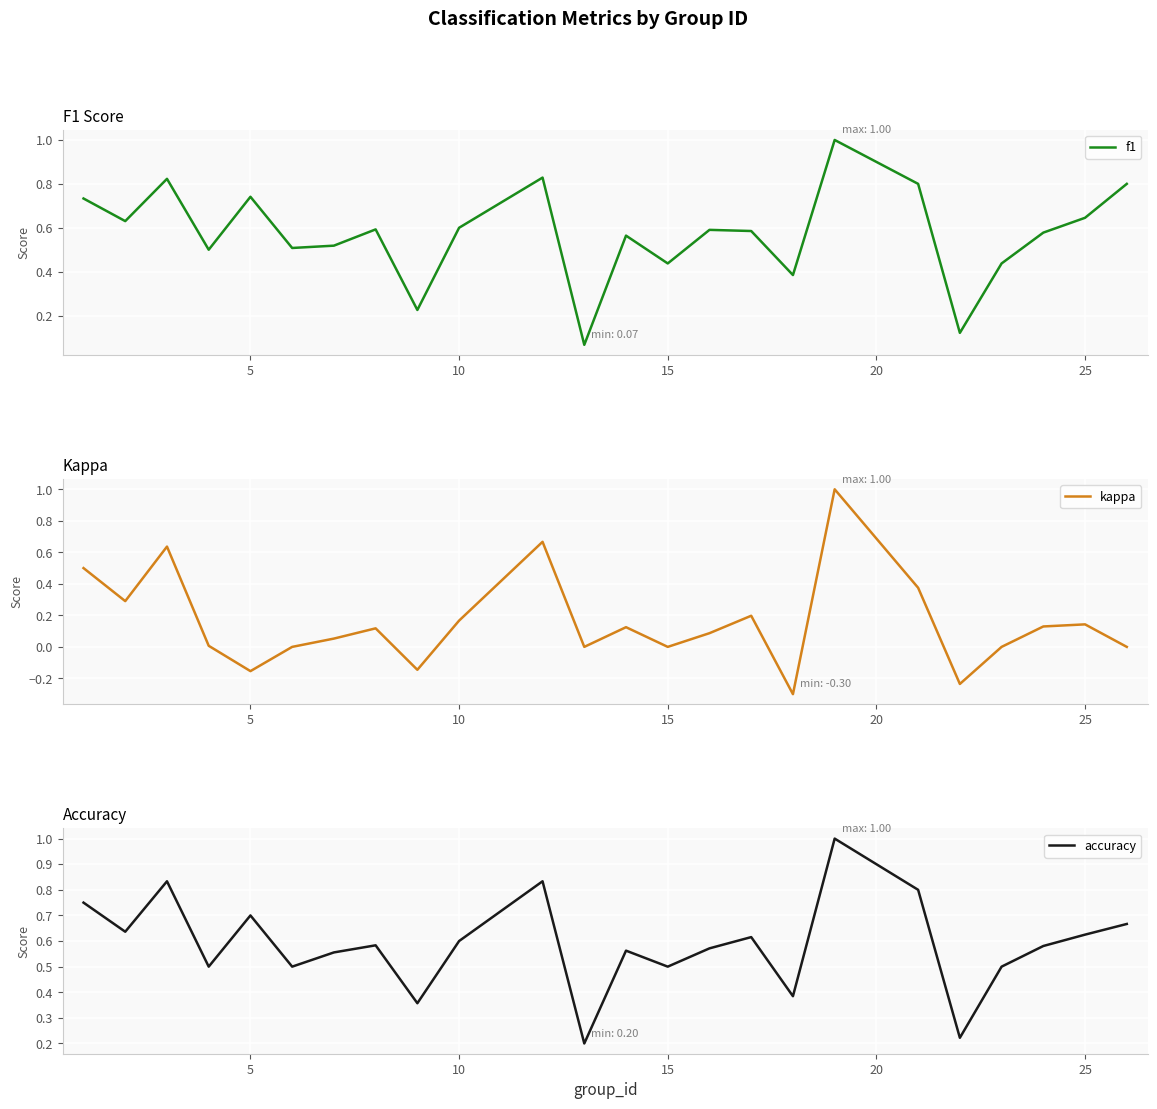

Rank the series by their maximum value, from lowest to highest.

f1, kappa, accuracy